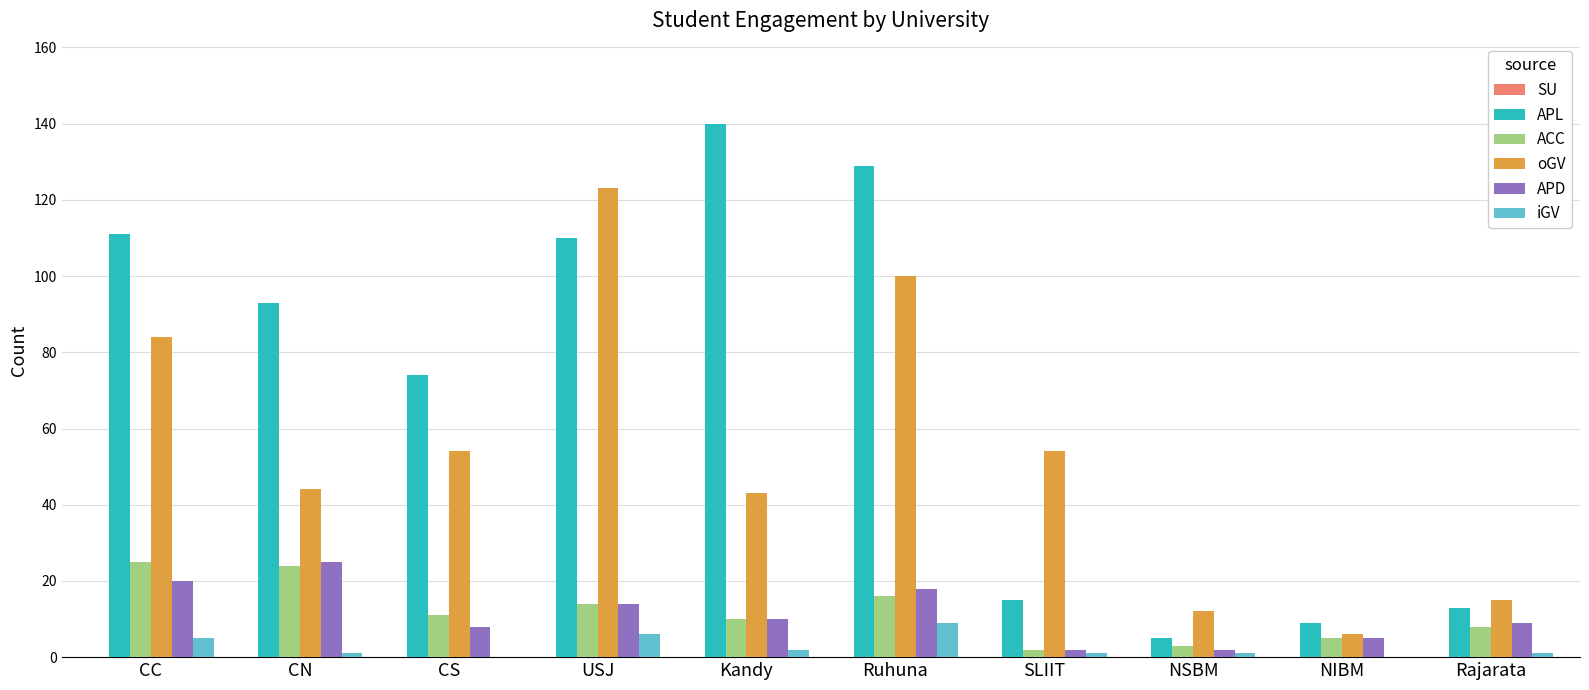

Between Kandy and SLIIT, which series saw the biggest shift?

APL